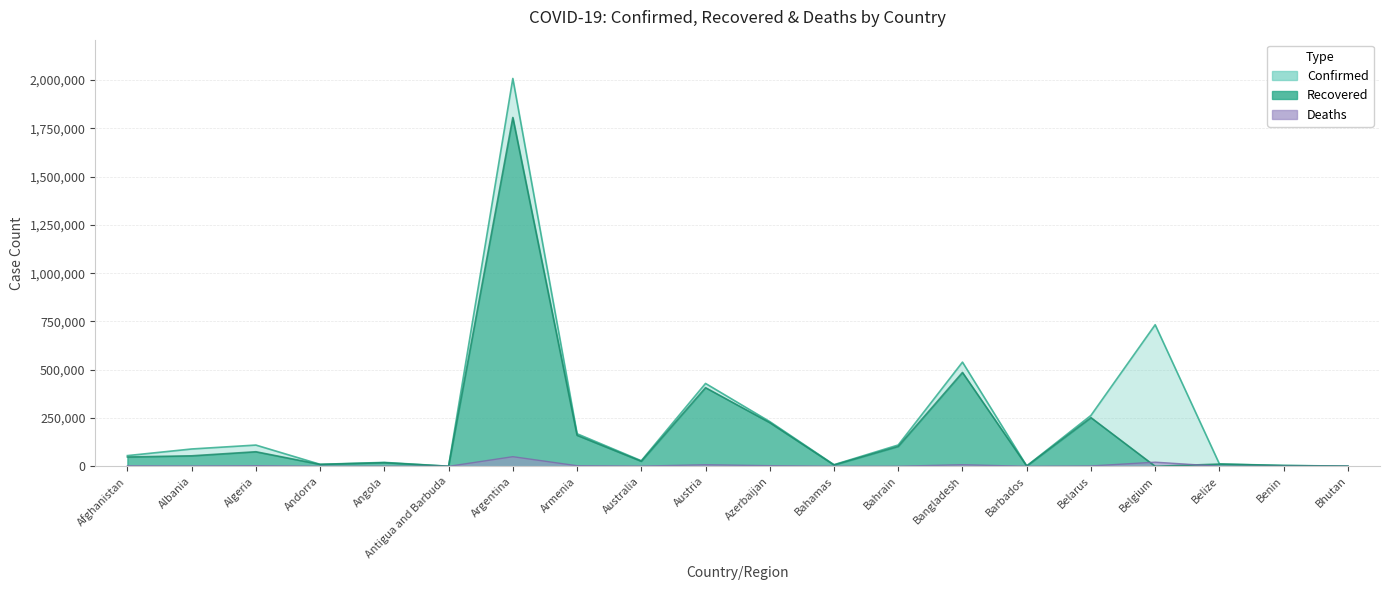

How many values in the Deaths series exceed 1517?

9